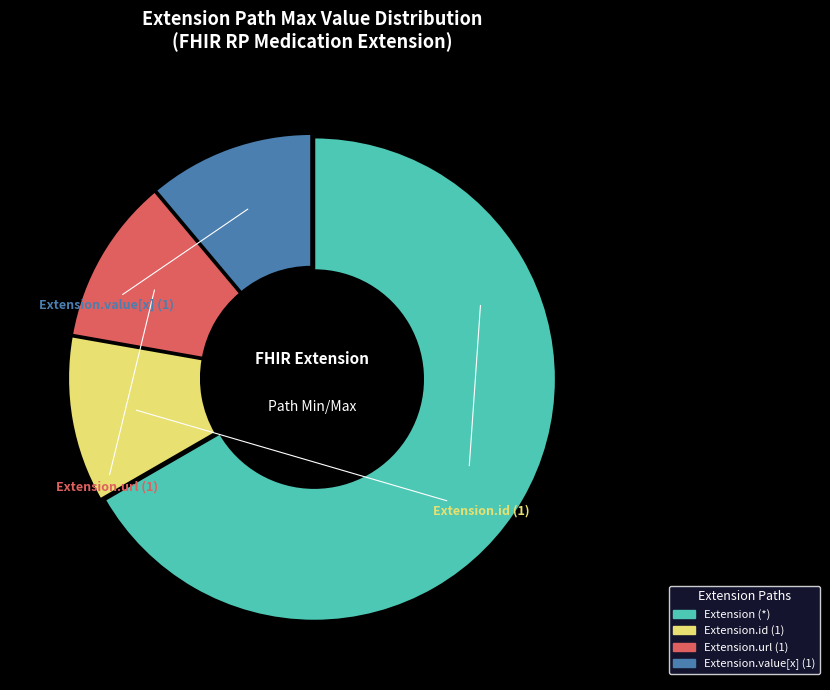

Is there a majority slice in this chart?

Yes